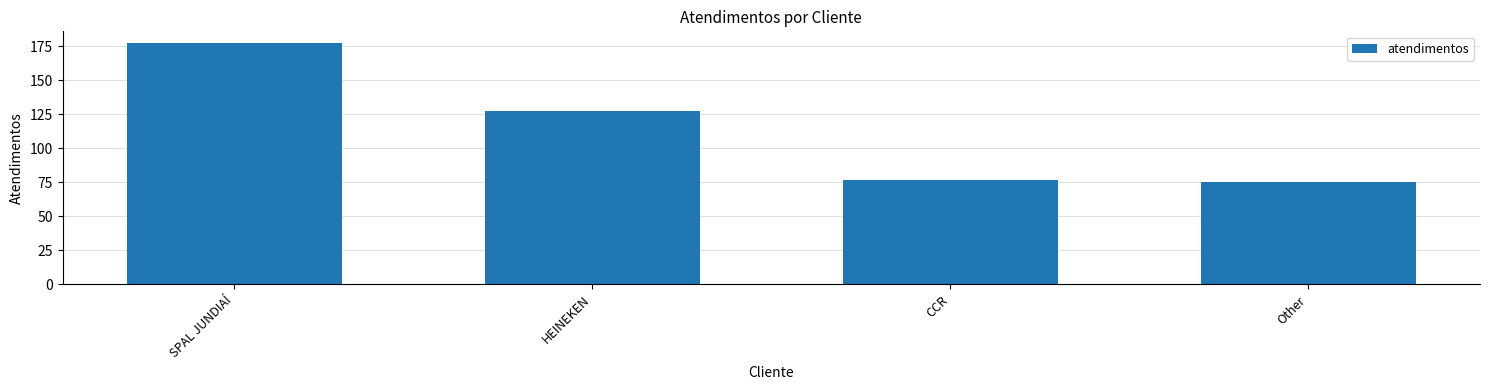

List the labels in order of value, smallest first.

Other, CCR, HEINEKEN, SPAL JUNDIAÍ